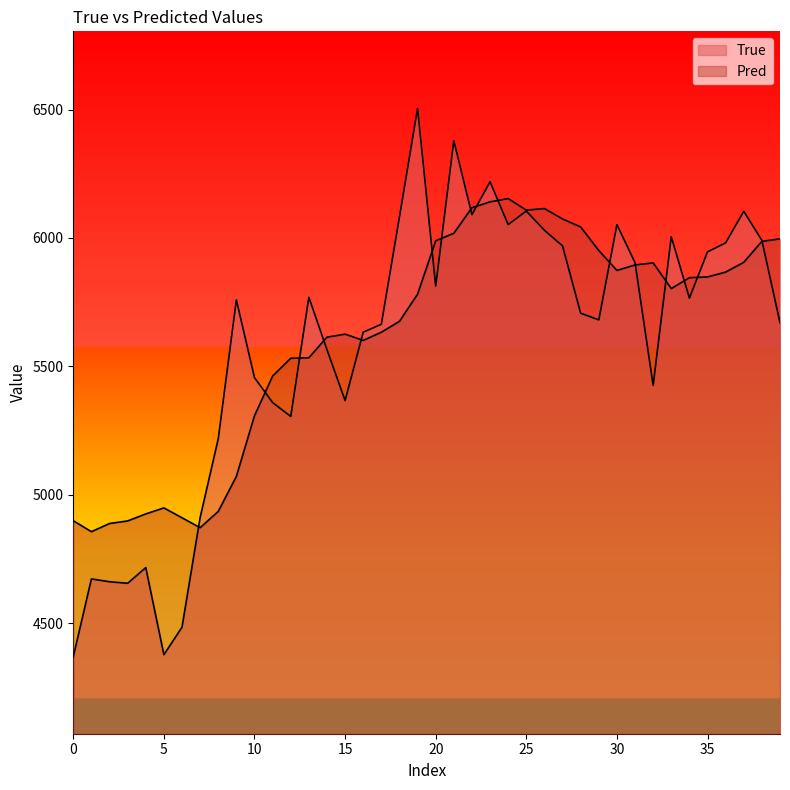

Rank the series by their maximum value, from lowest to highest.

Pred, True